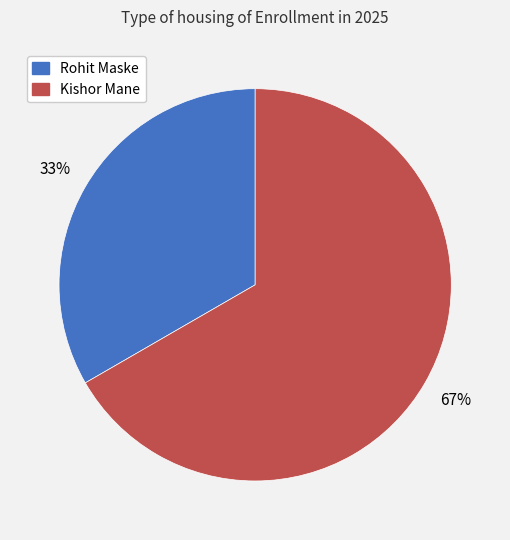

Which category accounts for the majority?

Kishor Mane